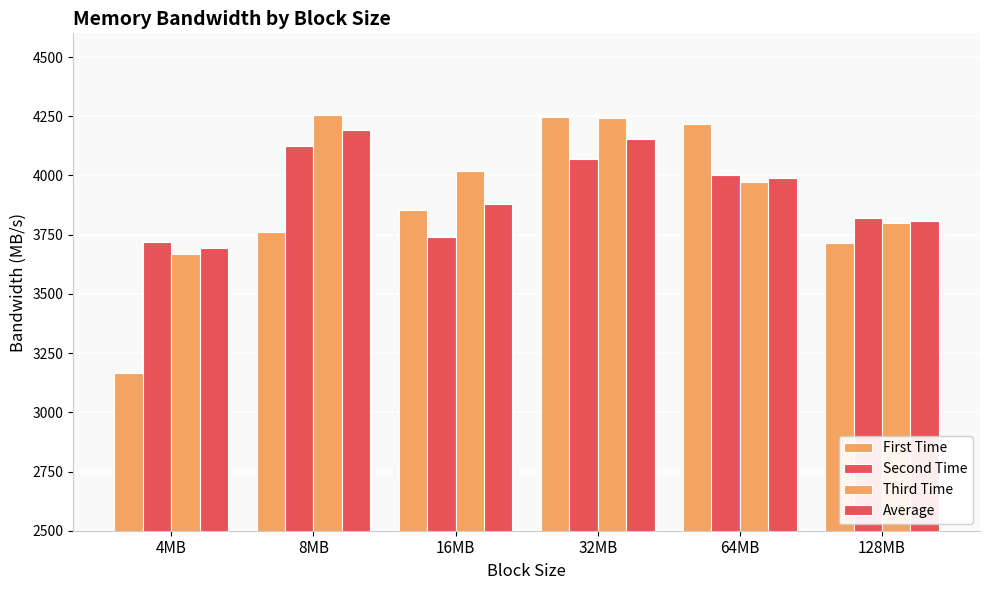

The value of Average at 8MB is 2438.4. True or false?

False